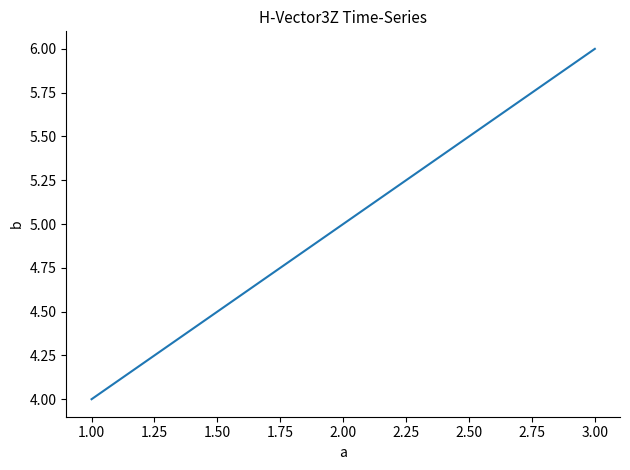

Is it true that the value at 2.00 is 5?

True